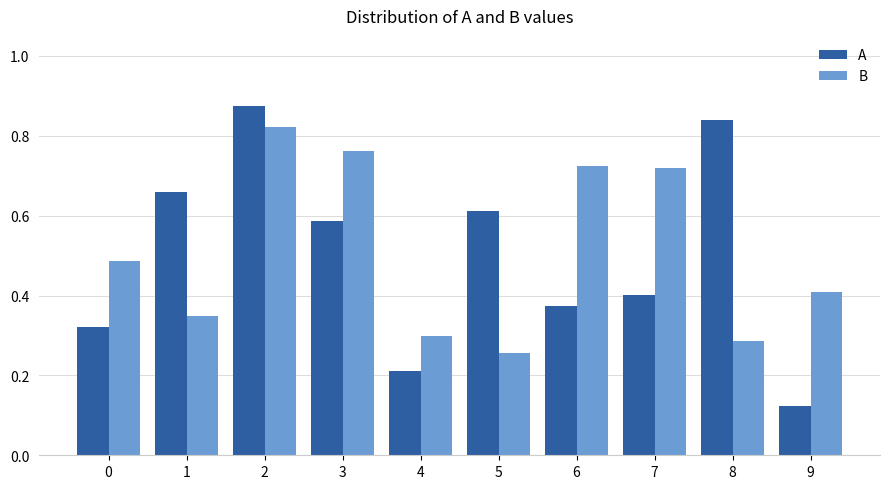

Are the bars horizontal?

No